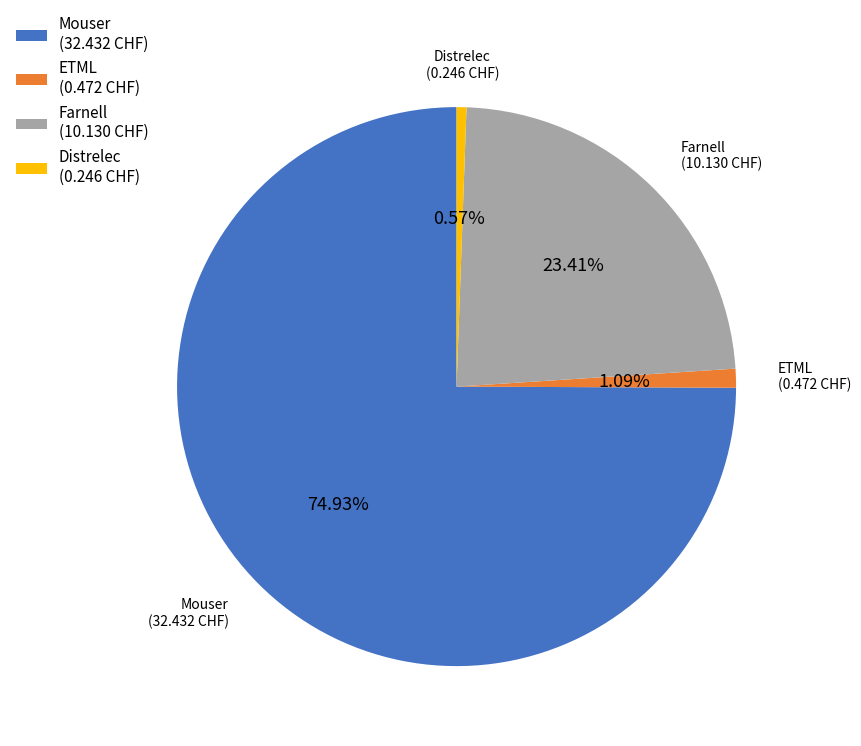

Does Mouser account for over 50% of the chart?

Yes